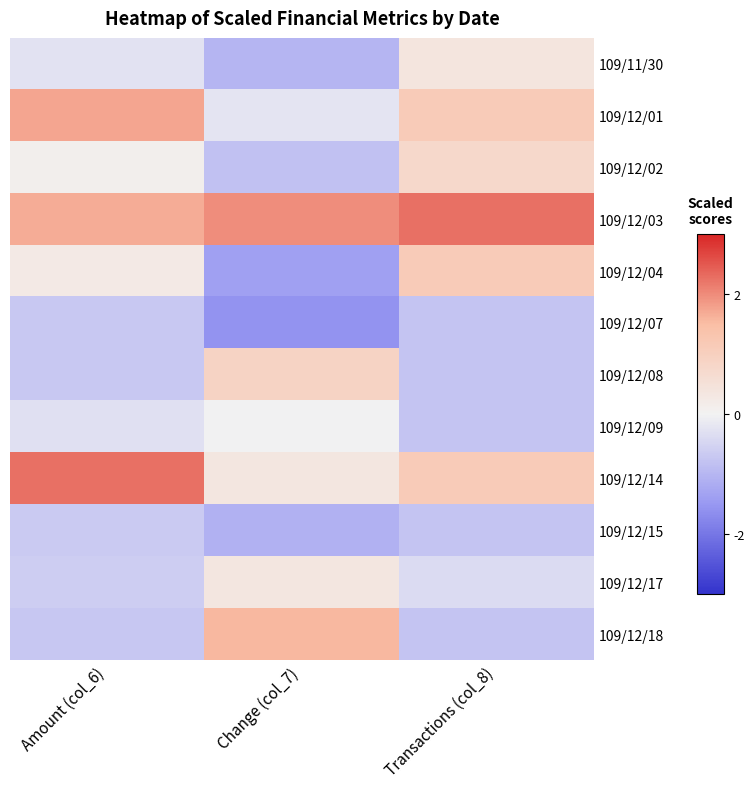

What is the difference between the highest and lowest values at Amount (col_6)?

3.0